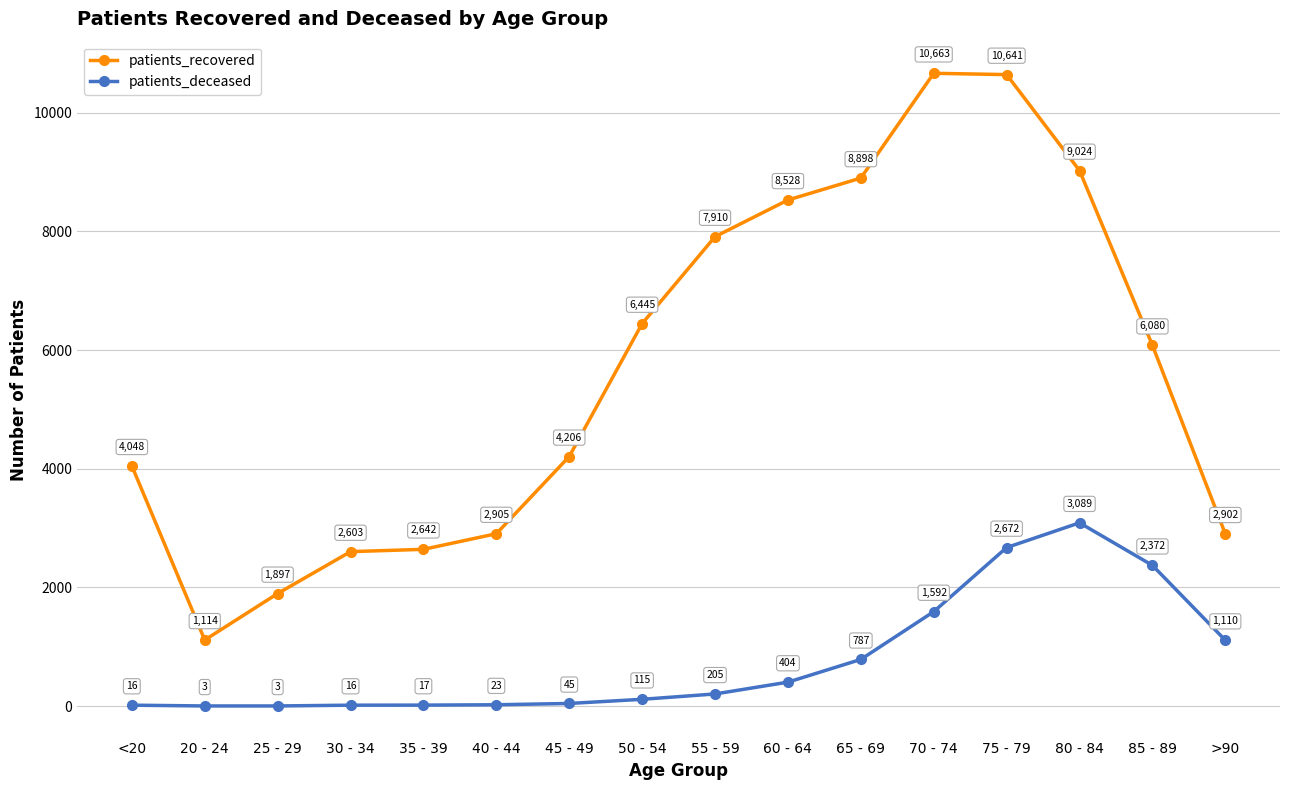

What position from the left is 50 - 54?

8